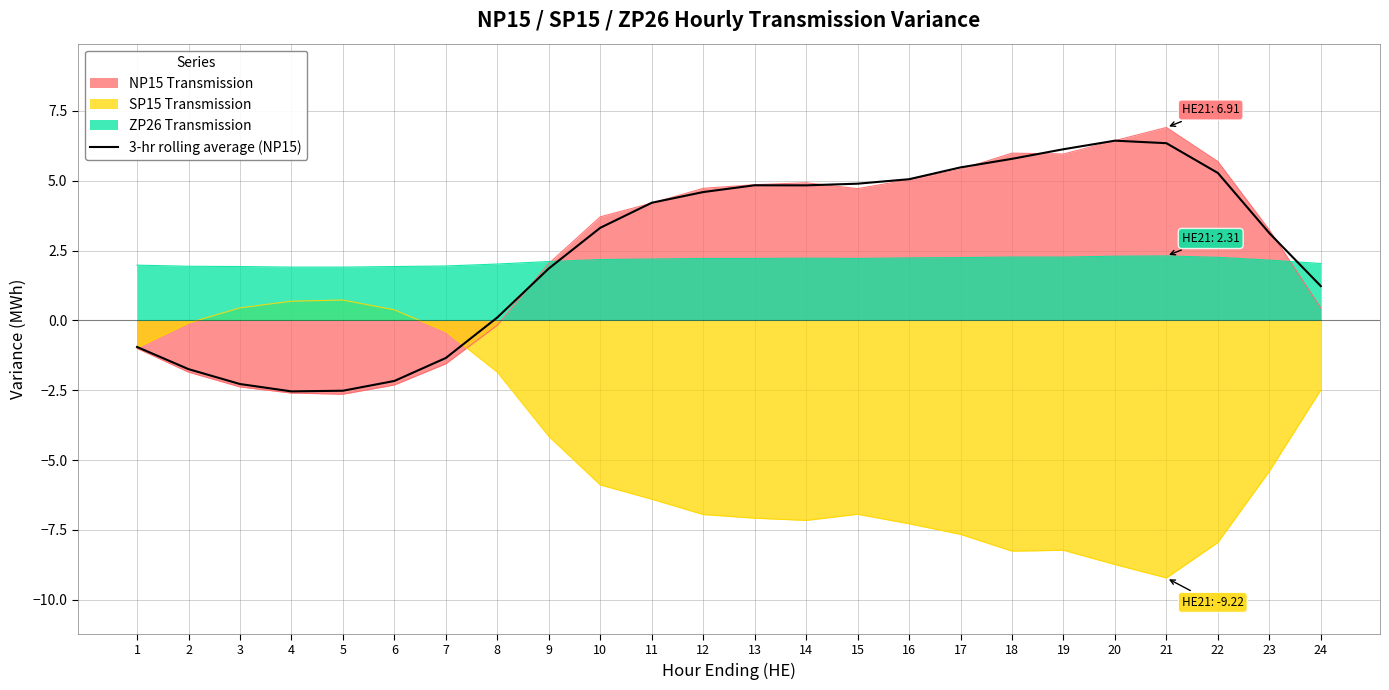

How many categories are shown in the chart?

24